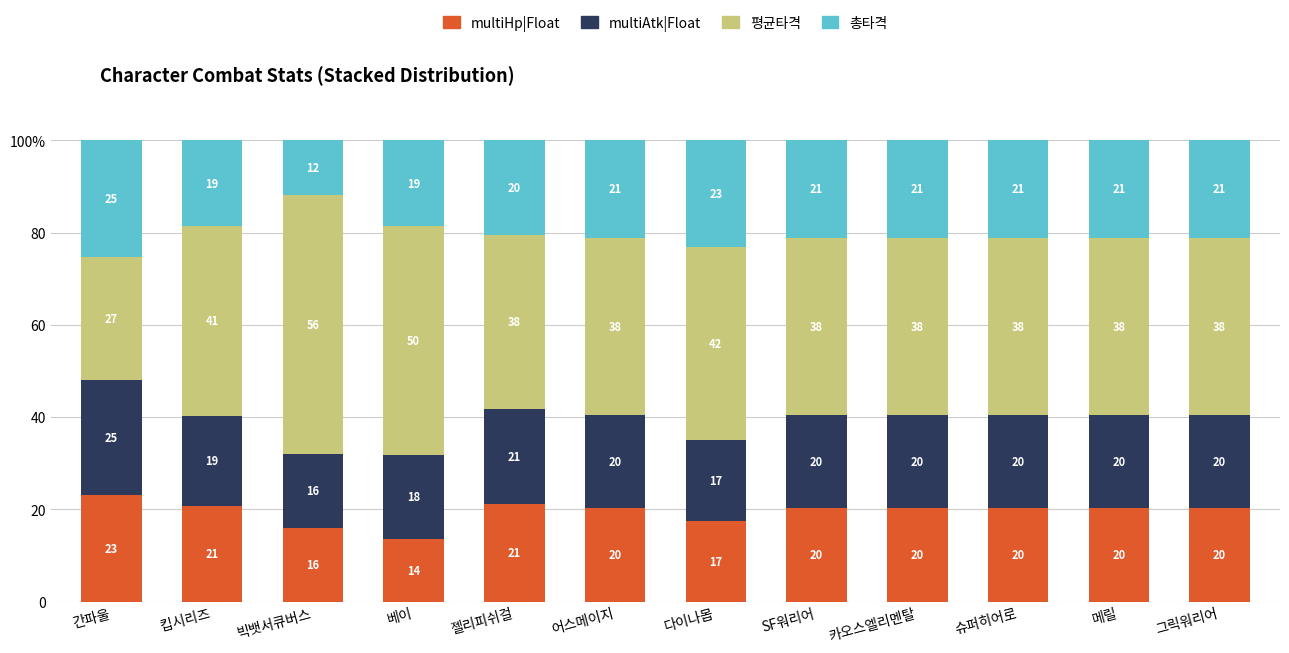

What is the label of the 5th bar from the left?

젤리피쉬걸